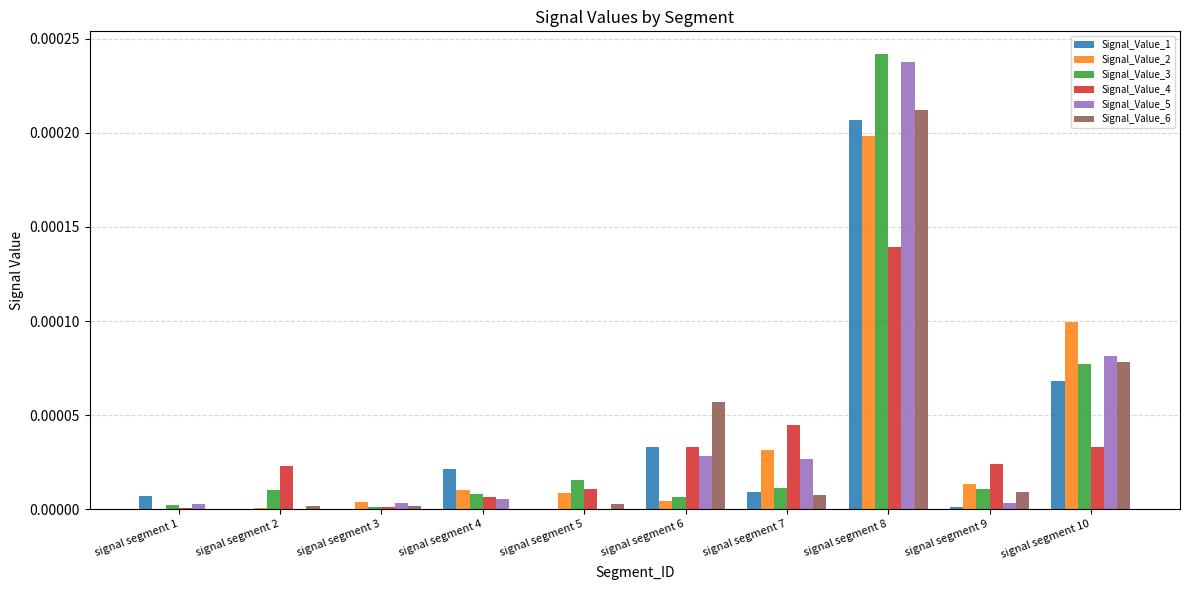

Which category has the highest value in the Signal_Value_3 series?

signal segment 8